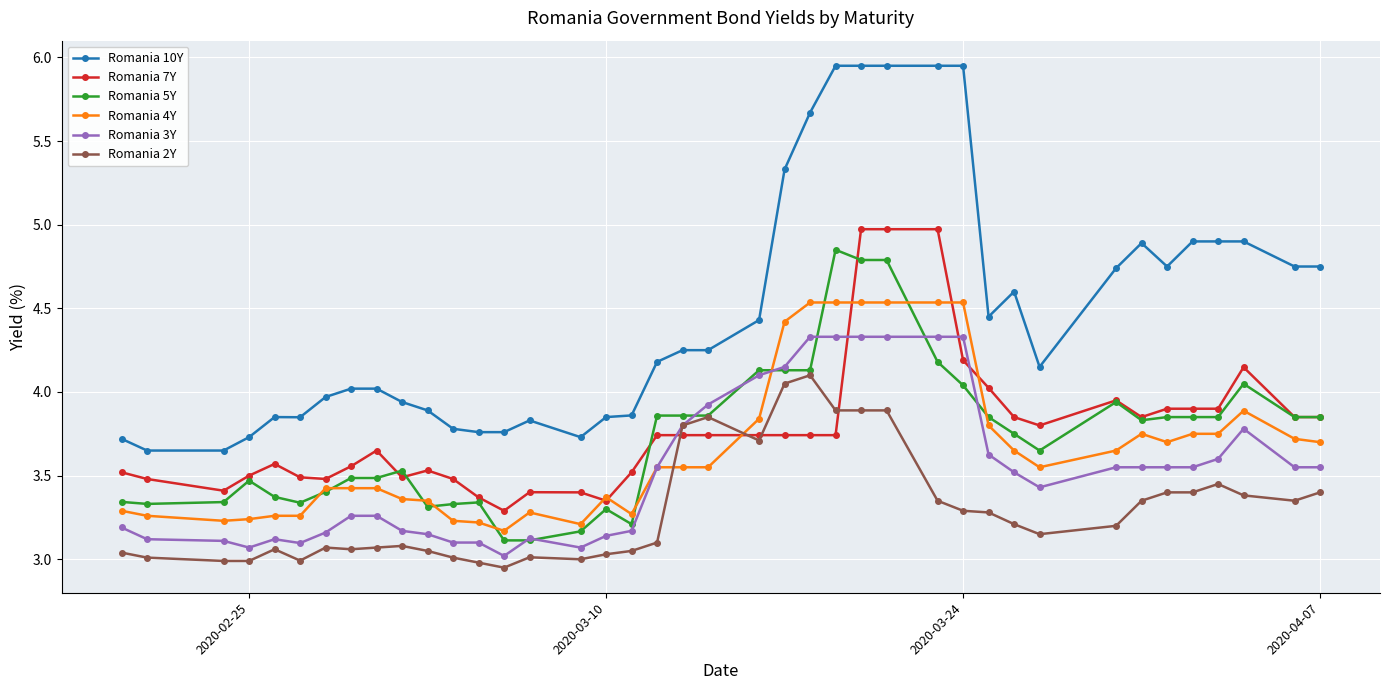

Which series has the largest range (max minus min)?

Romania 10Y